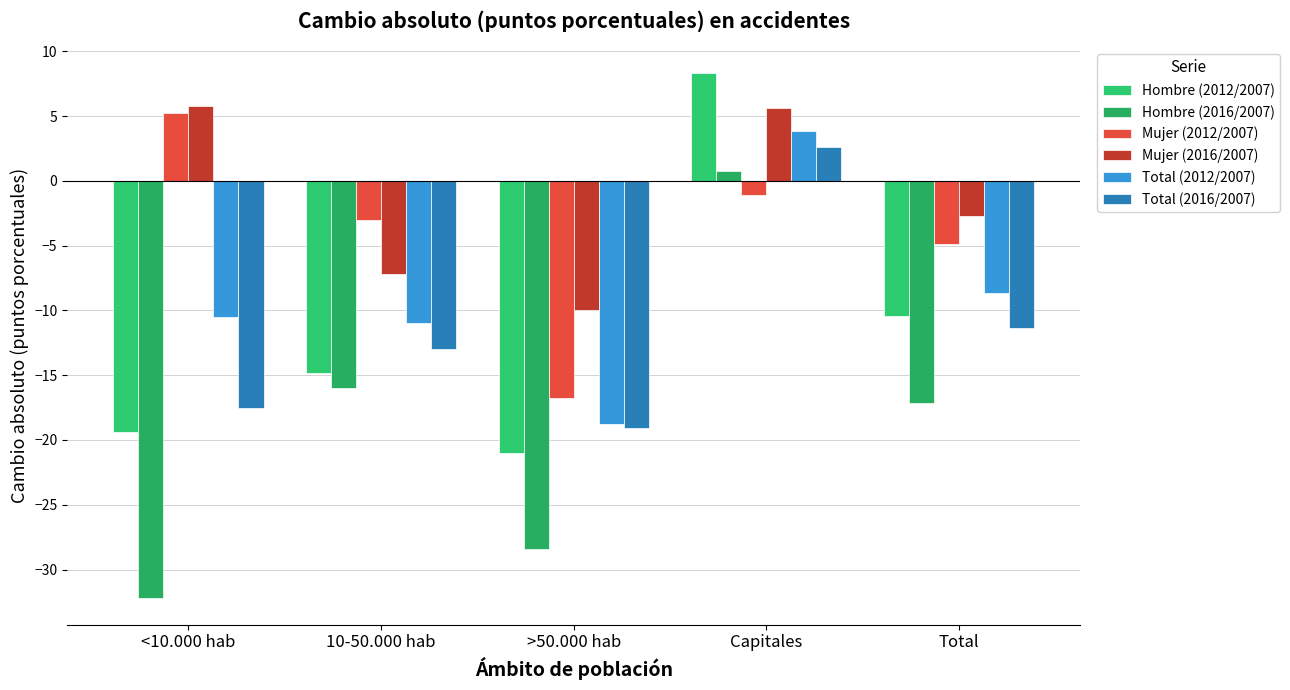

True or false: Hombre (2016/2007) has a value of 0.4 at Capitales.

False